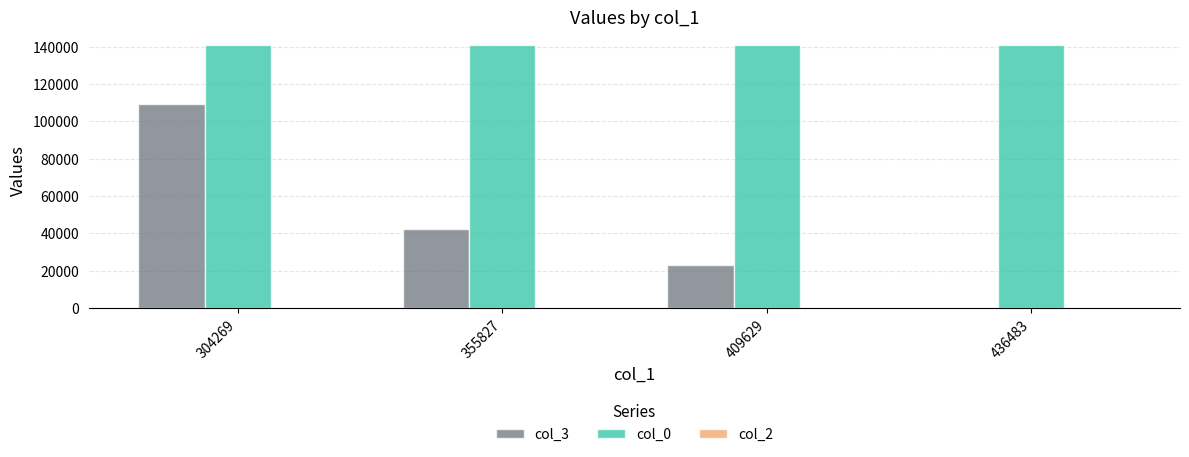

How many data points does each series have?

4